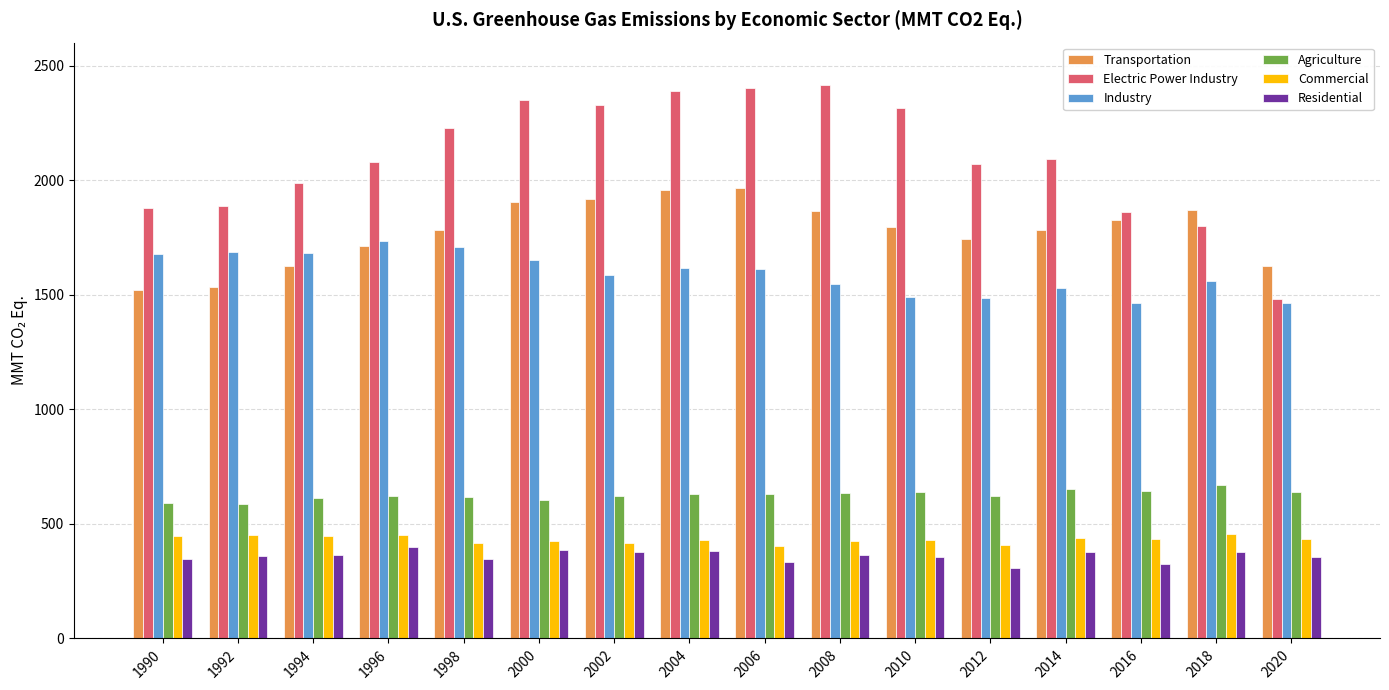

How many values in the Agriculture series exceed 629?

8